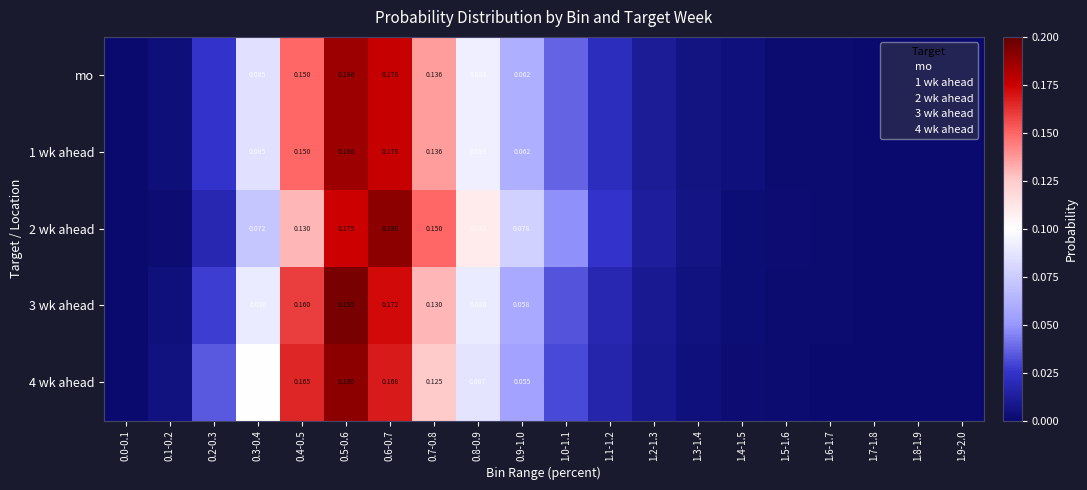

Is the value of 4 wk ahead at 0.4-0.5 greater than the value of 1 wk ahead at 0.9-1.0?

Yes